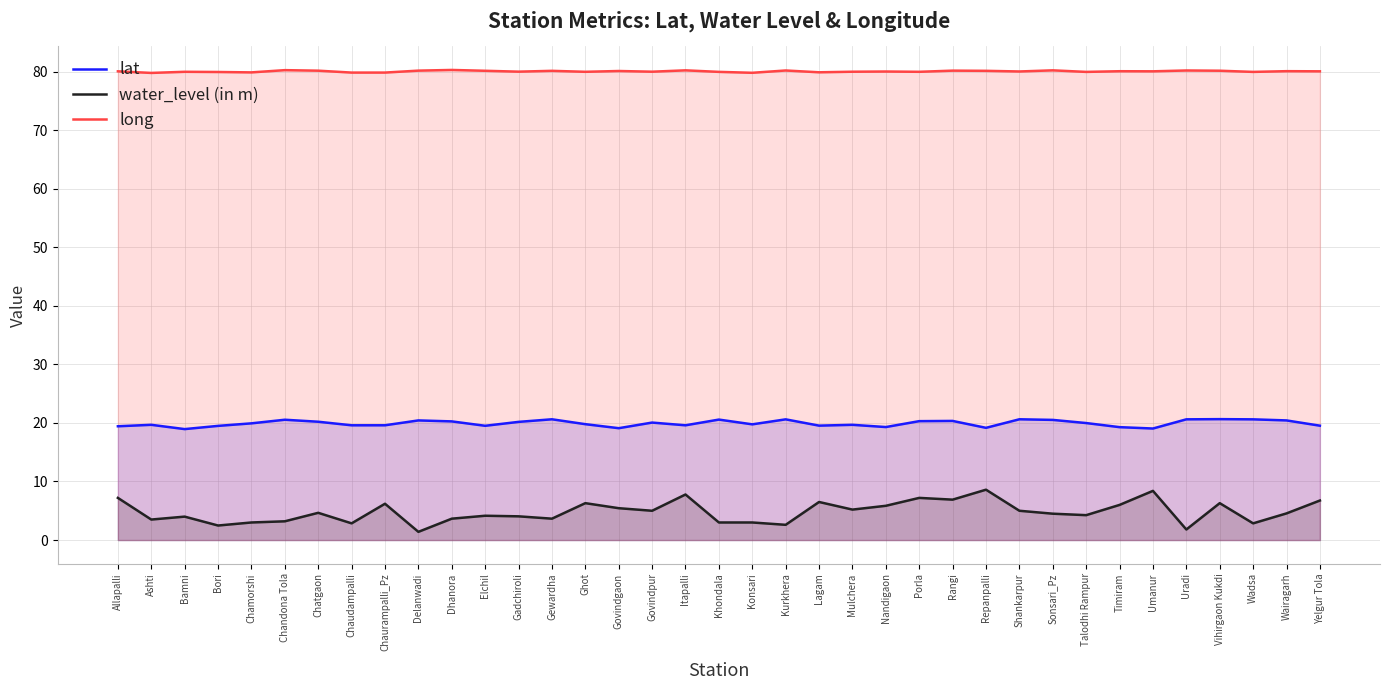

What is the average value of the long series?

80.1